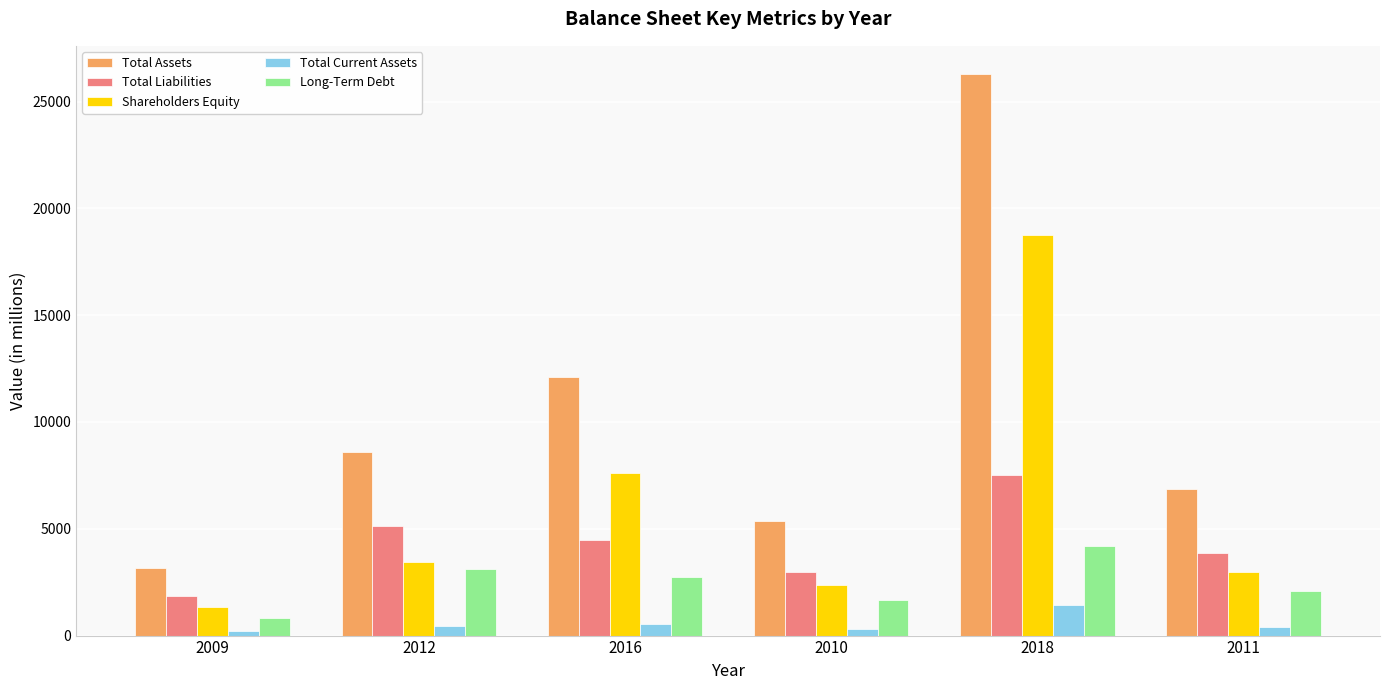

How many groups of bars are there?

6